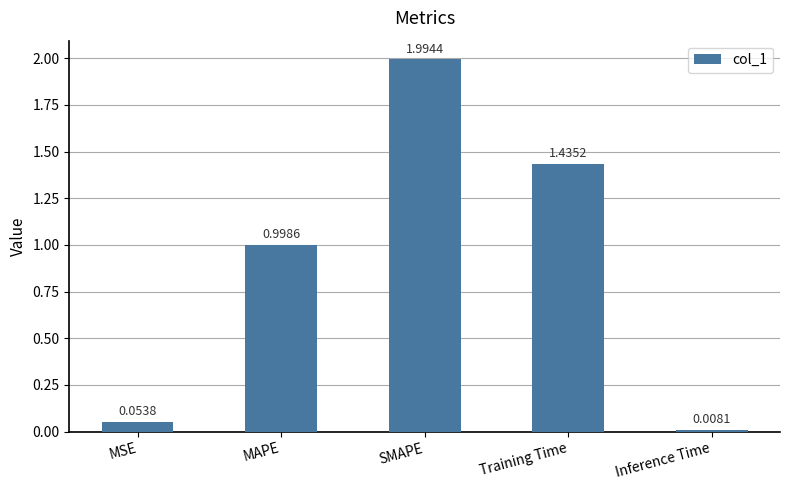

What is the label of the 4th bar from the left?

Training Time